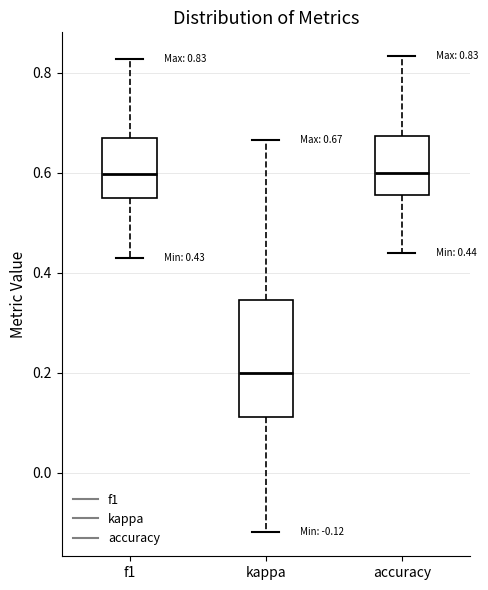

Which box is the tallest, from its lower edge to its upper edge?

kappa